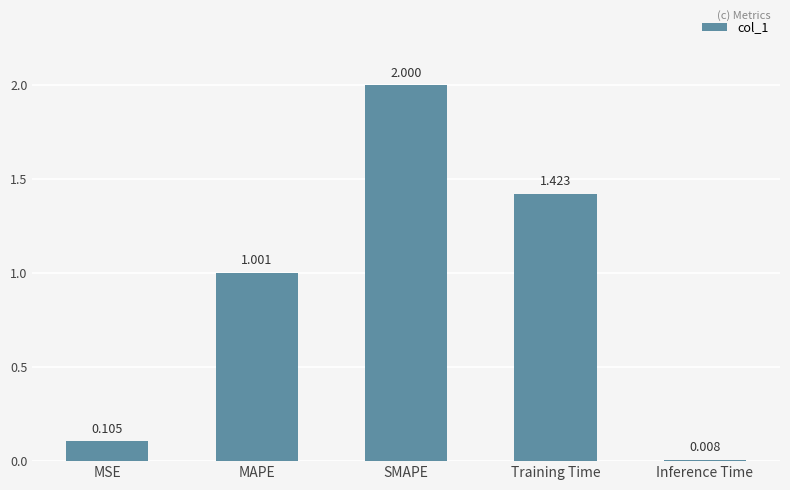

What is the label of the 1st bar from the right?

Inference Time